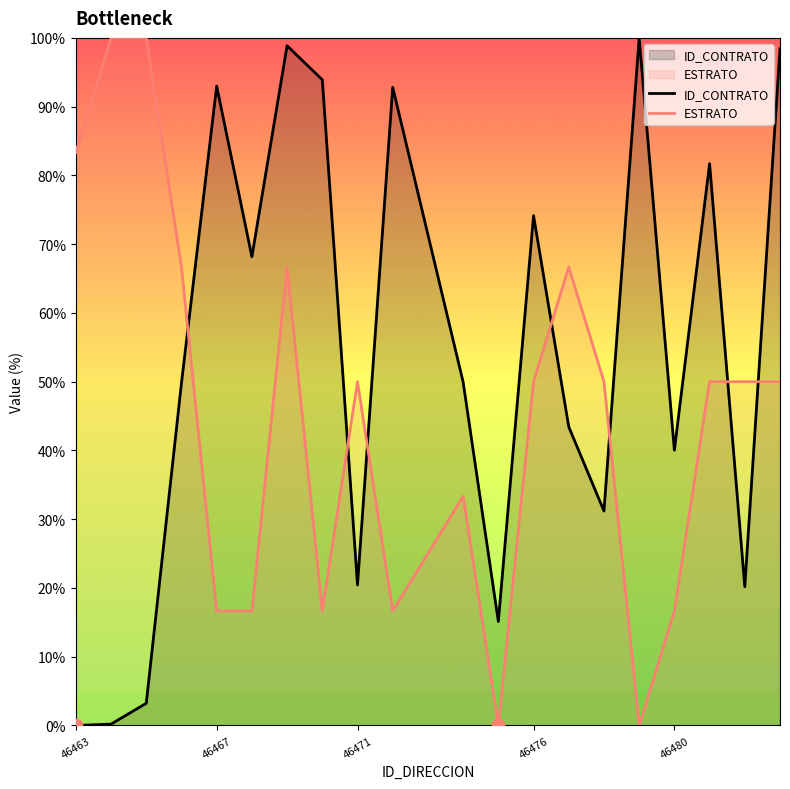

Which series has the widest spread of Y values?

ID_CONTRATO